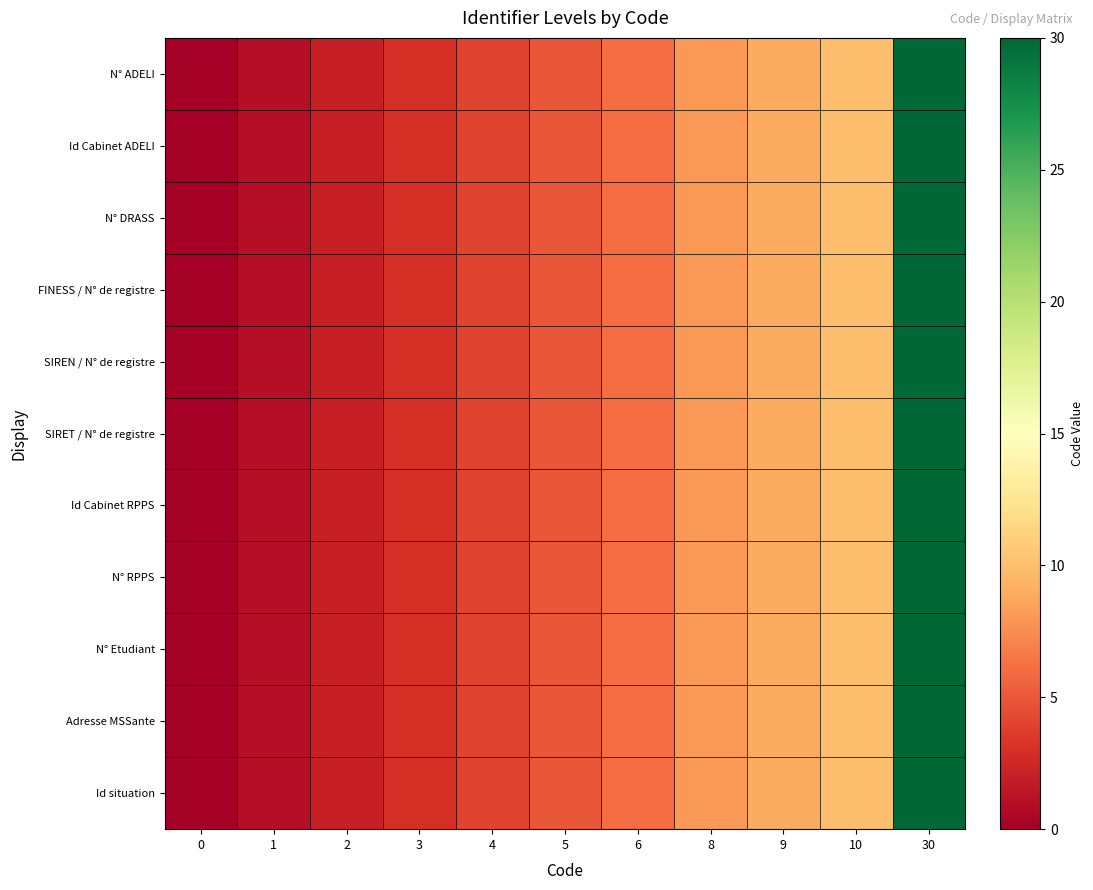

Reading left to right, list all the values displayed in this chart.

N° ADELI: 0=0	1=1	2=2	3=3	4=4	5=5	6=6	8=8	9=9	10=10	30=30
Id Cabinet ADELI: 0=0	1=1	2=2	3=3	4=4	5=5	6=6	8=8	9=9	10=10	30=30
N° DRASS: 0=0	1=1	2=2	3=3	4=4	5=5	6=6	8=8	9=9	10=10	30=30
FINESS / N° de registre: 0=0	1=1	2=2	3=3	4=4	5=5	6=6	8=8	9=9	10=10	30=30
SIREN / N° de registre: 0=0	1=1	2=2	3=3	4=4	5=5	6=6	8=8	9=9	10=10	30=30
SIRET / N° de registre: 0=0	1=1	2=2	3=3	4=4	5=5	6=6	8=8	9=9	10=10	30=30
Id Cabinet RPPS: 0=0	1=1	2=2	3=3	4=4	5=5	6=6	8=8	9=9	10=10	30=30
N° RPPS: 0=0	1=1	2=2	3=3	4=4	5=5	6=6	8=8	9=9	10=10	30=30
N° Etudiant: 0=0	1=1	2=2	3=3	4=4	5=5	6=6	8=8	9=9	10=10	30=30
Adresse MSSante: 0=0	1=1	2=2	3=3	4=4	5=5	6=6	8=8	9=9	10=10	30=30
Id situation: 0=0	1=1	2=2	3=3	4=4	5=5	6=6	8=8	9=9	10=10	30=30